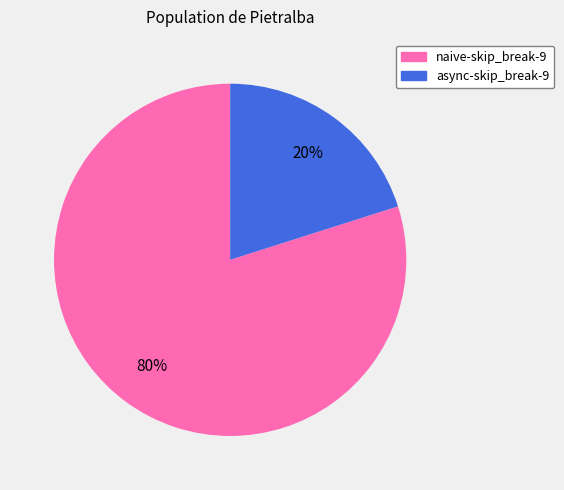

The async-skip_break-9 slice represents 34% of the pie. True or false?

False